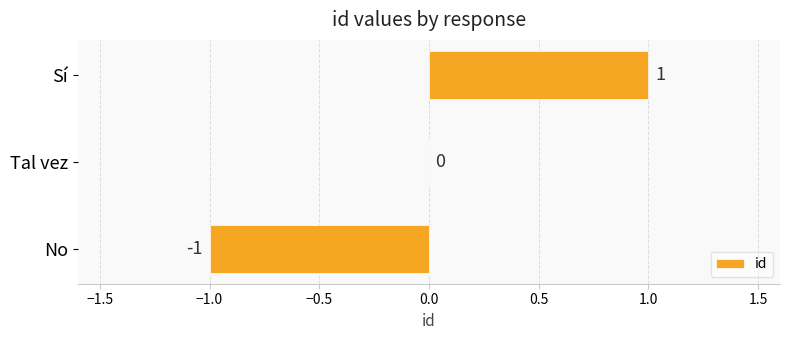

Is it true that the value at Tal vez is 0?

True